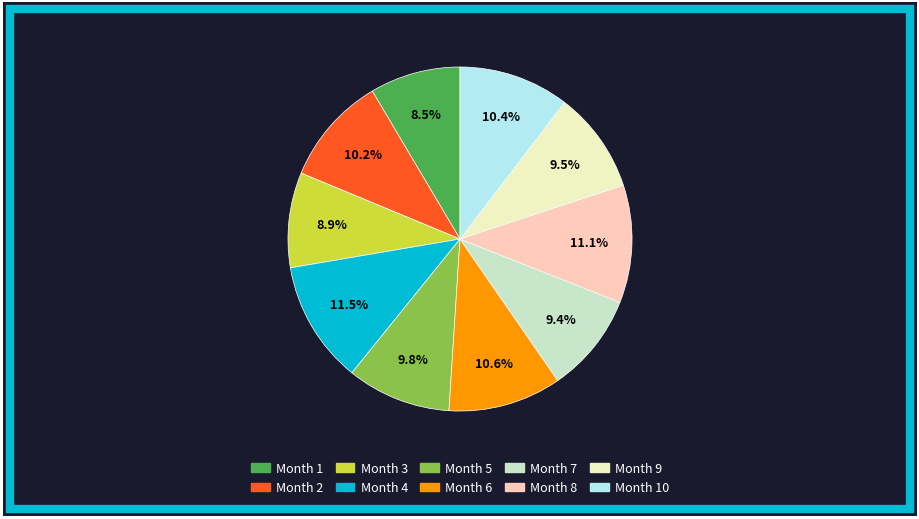

Is there any slice that represents more than half of the pie?

No